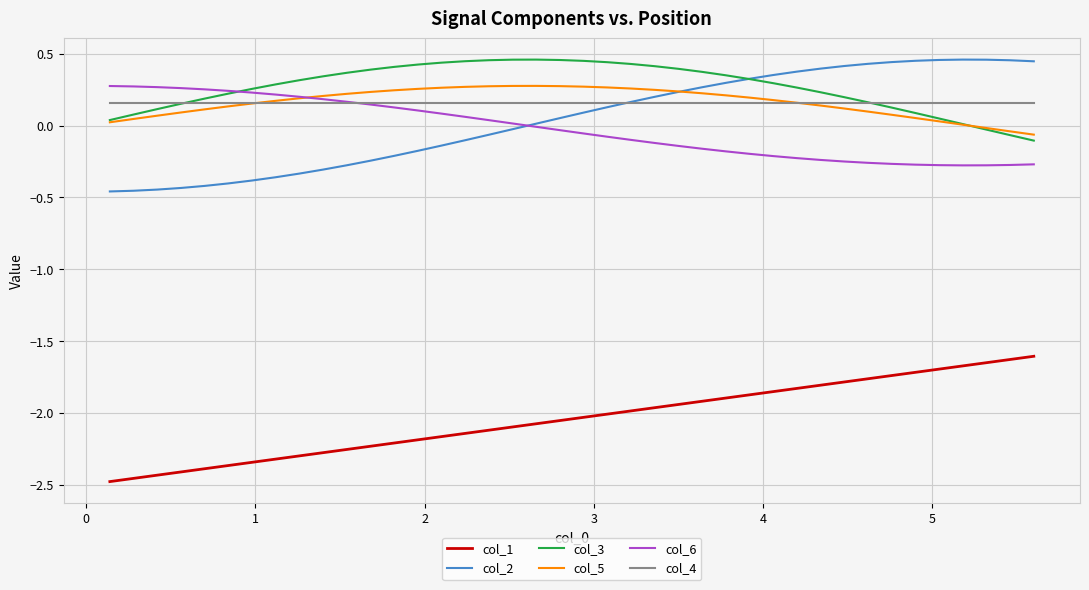

True or false: col_1 and col_2 cross at least once.

False